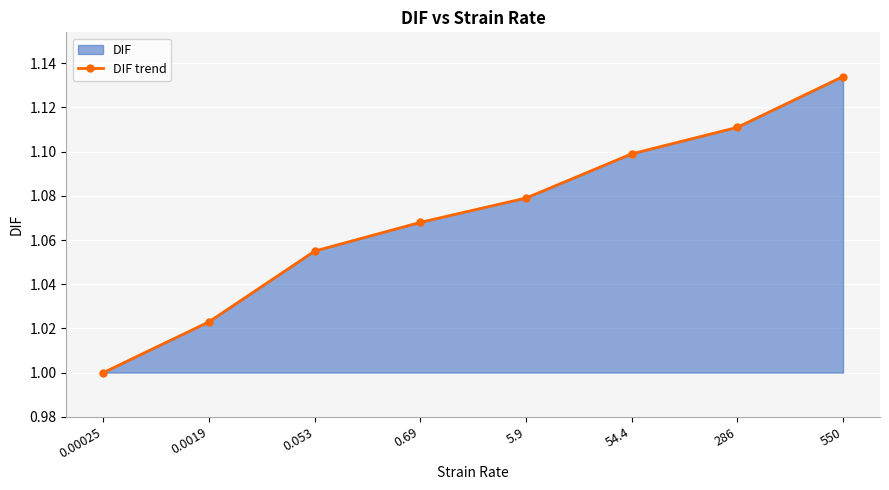

What is the average value?

1.1